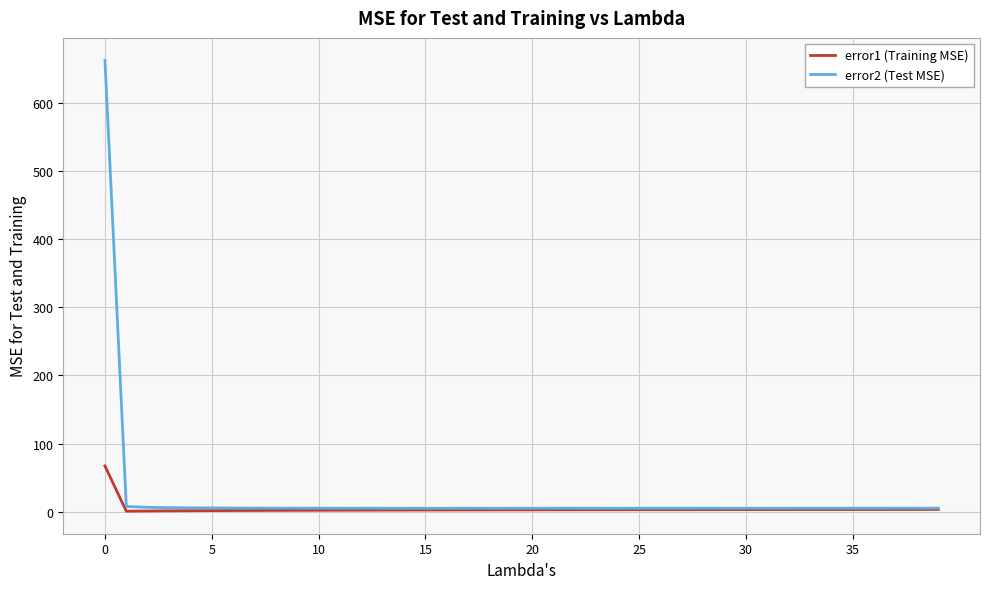

What is the maximum value for error2 (Test MSE)?

661.7